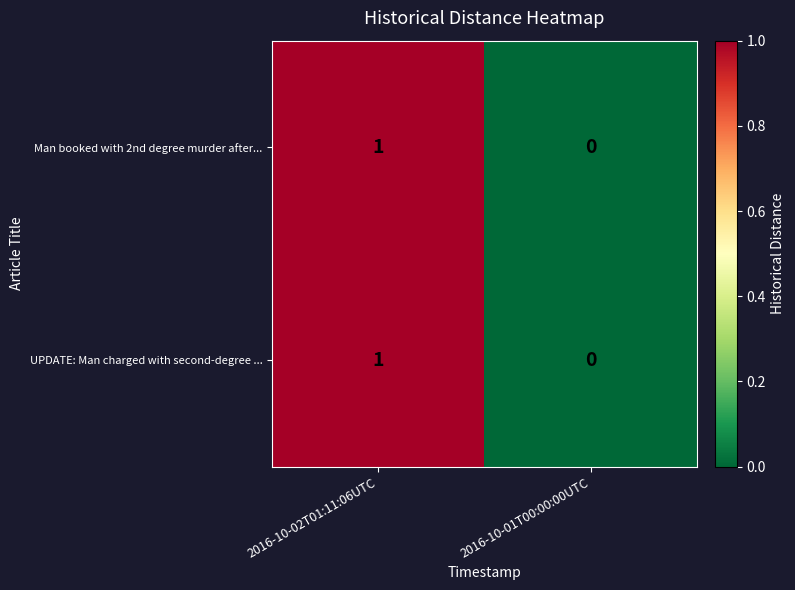

Reading left to right, transcribe all the data shown in this chart.

Man booked with 2nd degree murder after...: 1	0
UPDATE: Man charged with second-degree ...: 1	0